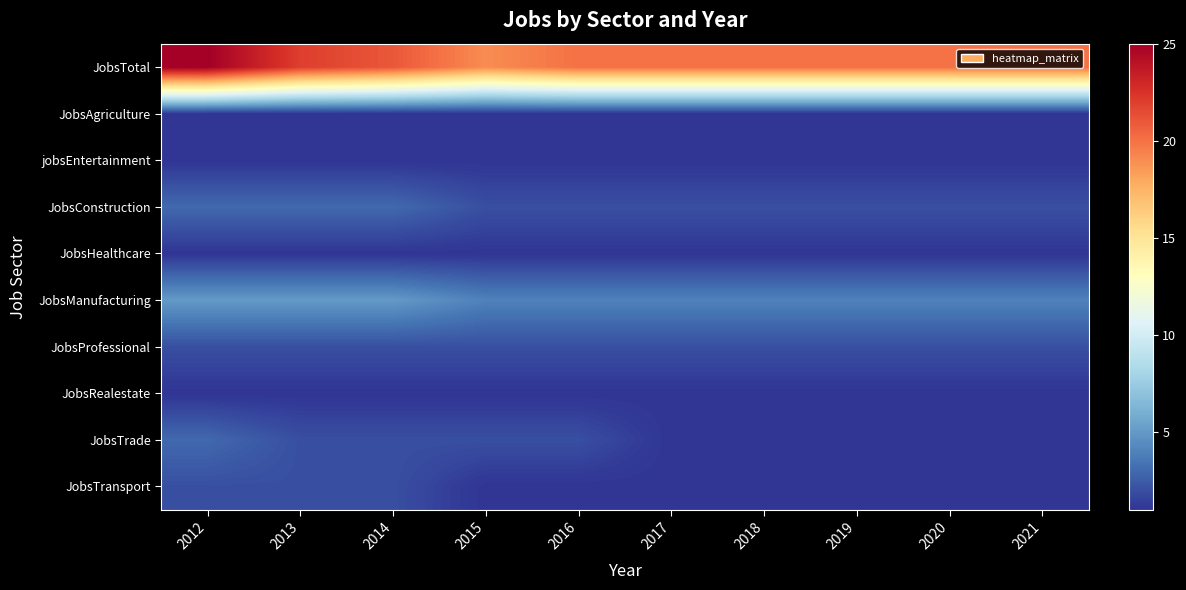

Between 2015 and 2019, which is larger?

2019